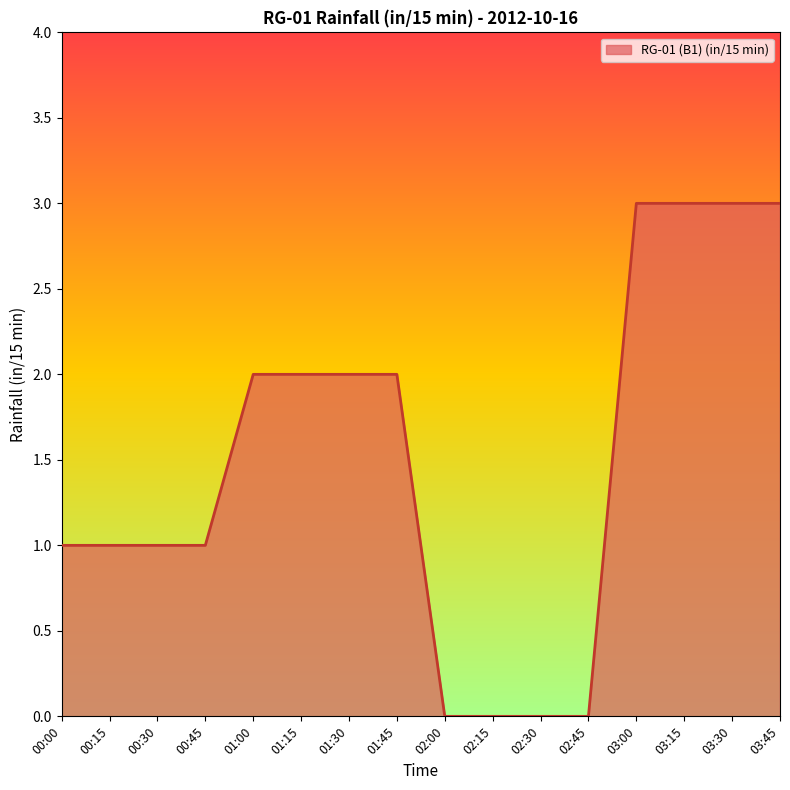

Approximately how many times larger is the value at 03:00 compared to 00:45?

3.0